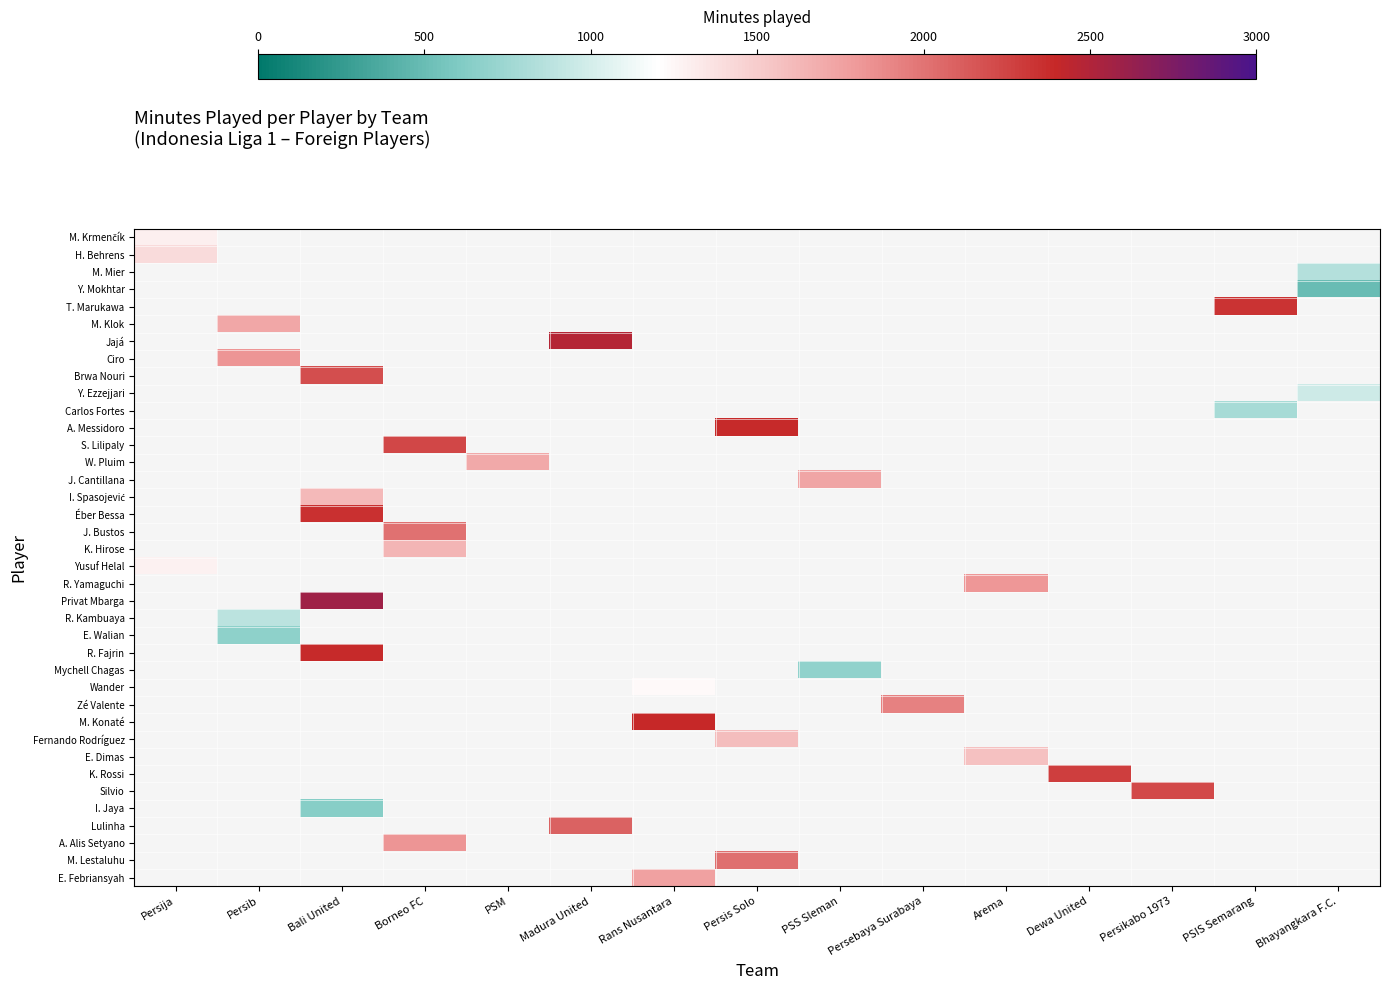

Between Dewa United and Borneo FC, which is larger?

Borneo FC